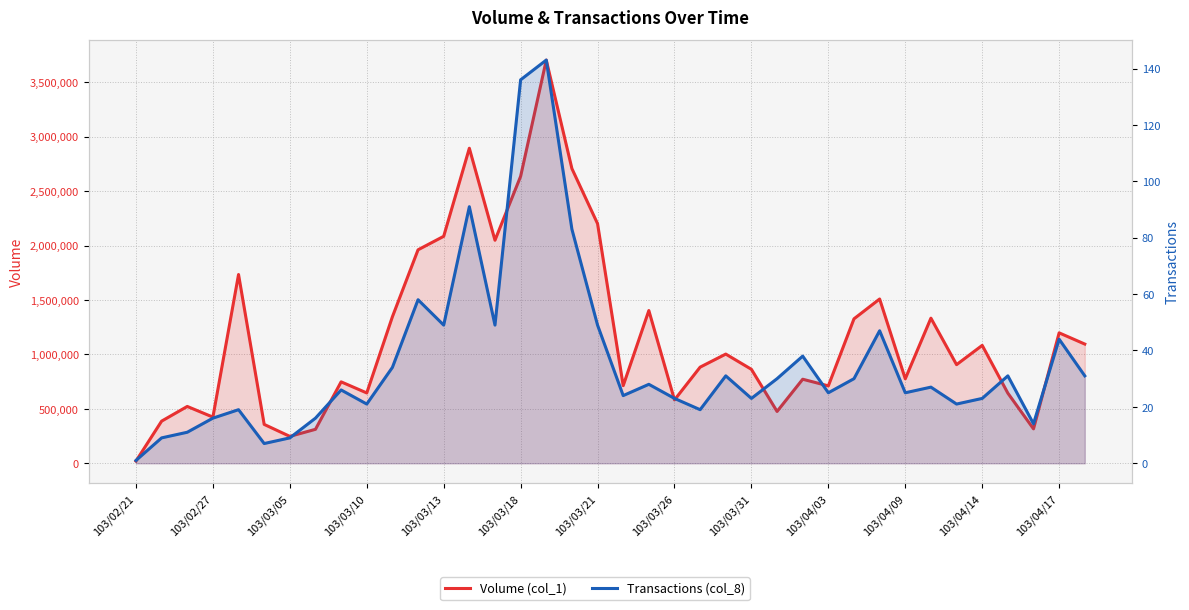

Which series changed the most between 103/03/26 and 19?

Volume (col_1)